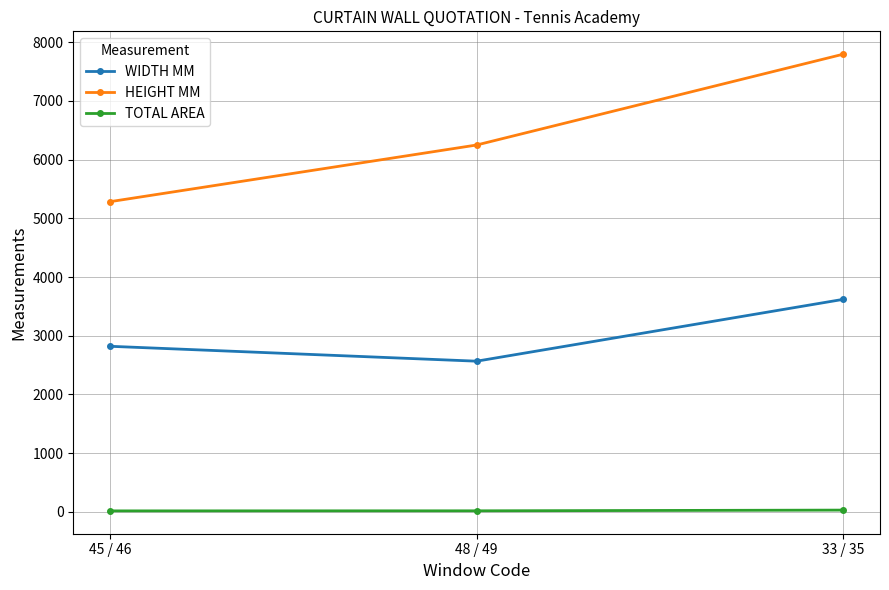

What is the sum of the WIDTH MM values at 48 / 49 and 45 / 46?

5386.0